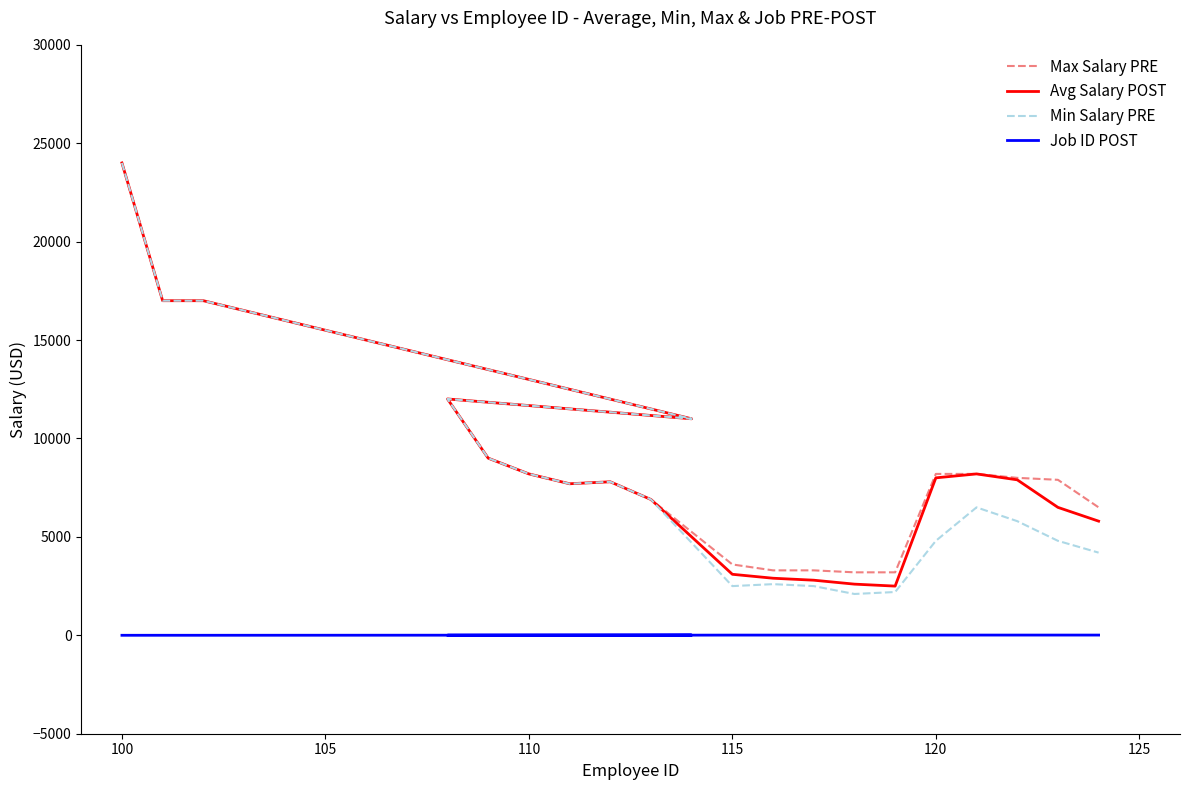

True or false: Min Salary PRE has more than 2 interior local peaks.

True